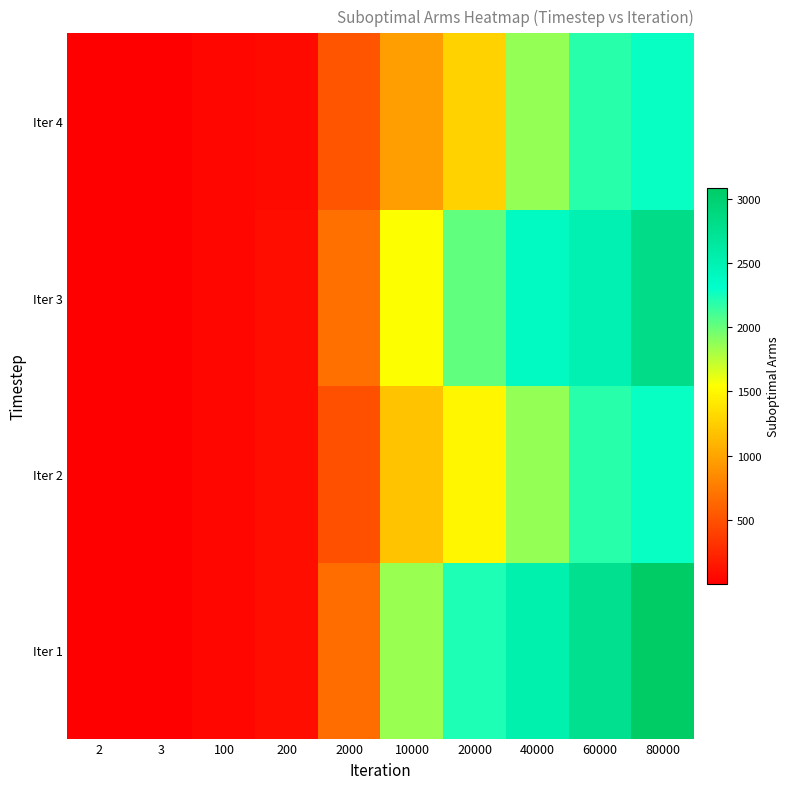

At how many categories does at least one series exceed 1049?

5